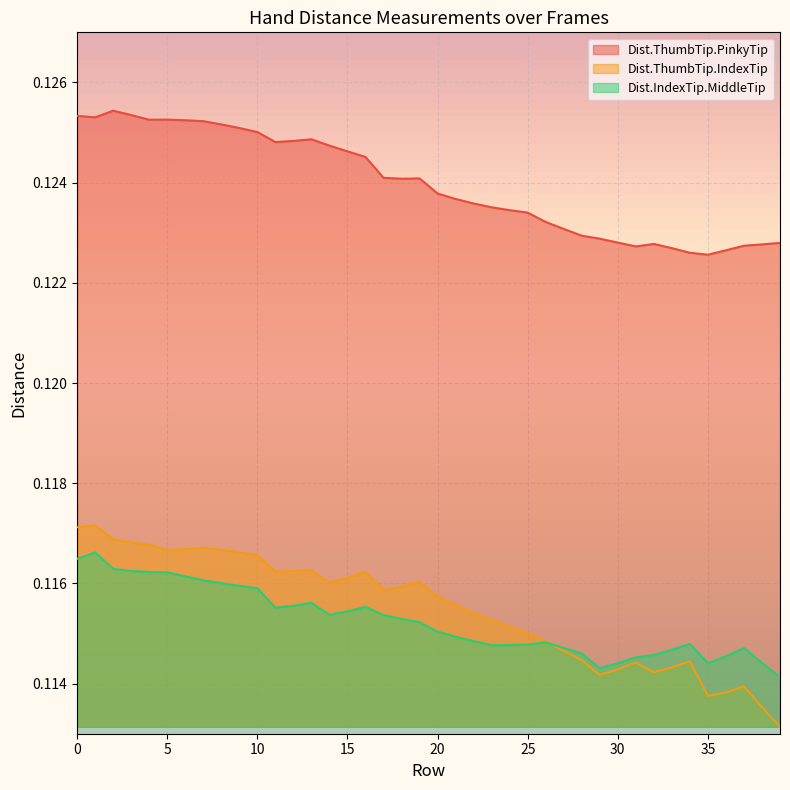

Reading right to left, extract all data points from this chart.

Dist.ThumbTip.PinkyTip: 39=0.1	38=0.1	37=0.1	36=0.1	35=0.1	34=0.1	33=0.1	32=0.1	31=0.1	30=0.1	29=0.1	28=0.1	27=0.1	26=0.1	25=0.1	24=0.1	23=0.1	22=0.1	21=0.1	20=0.1	19=0.1	18=0.1	17=0.1	16=0.1	15=0.1	14=0.1	13=0.1	12=0.1	11=0.1	10=0.1	9=0.1	8=0.1	7=0.1	6=0.1	5=0.1	4=0.1	3=0.1	2=0.1	1=0.1	0=0.1
Dist.ThumbTip.IndexTip: 39=0.1	38=0.1	37=0.1	36=0.1	35=0.1	34=0.1	33=0.1	32=0.1	31=0.1	30=0.1	29=0.1	28=0.1	27=0.1	26=0.1	25=0.1	24=0.1	23=0.1	22=0.1	21=0.1	20=0.1	19=0.1	18=0.1	17=0.1	16=0.1	15=0.1	14=0.1	13=0.1	12=0.1	11=0.1	10=0.1	9=0.1	8=0.1	7=0.1	6=0.1	5=0.1	4=0.1	3=0.1	2=0.1	1=0.1	0=0.1
Dist.IndexTip.MiddleTip: 39=0.1	38=0.1	37=0.1	36=0.1	35=0.1	34=0.1	33=0.1	32=0.1	31=0.1	30=0.1	29=0.1	28=0.1	27=0.1	26=0.1	25=0.1	24=0.1	23=0.1	22=0.1	21=0.1	20=0.1	19=0.1	18=0.1	17=0.1	16=0.1	15=0.1	14=0.1	13=0.1	12=0.1	11=0.1	10=0.1	9=0.1	8=0.1	7=0.1	6=0.1	5=0.1	4=0.1	3=0.1	2=0.1	1=0.1	0=0.1